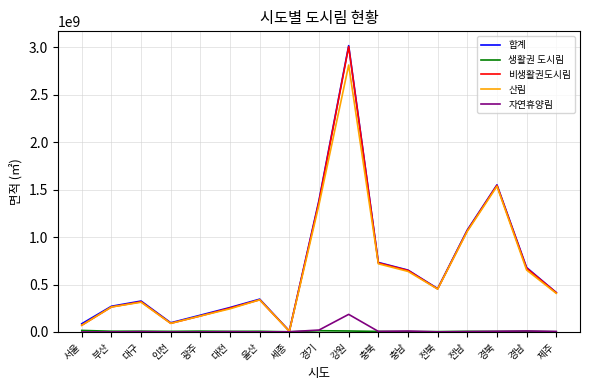

Is the value of 비생활권도시림 at 울산 greater than the value of 자연휴양림 at 제주?

Yes